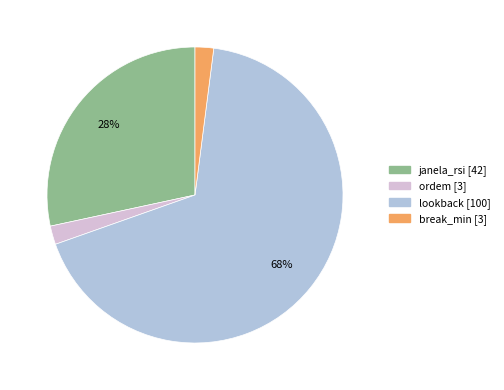

Which has a higher value, ordem or janela_rsi?

janela_rsi